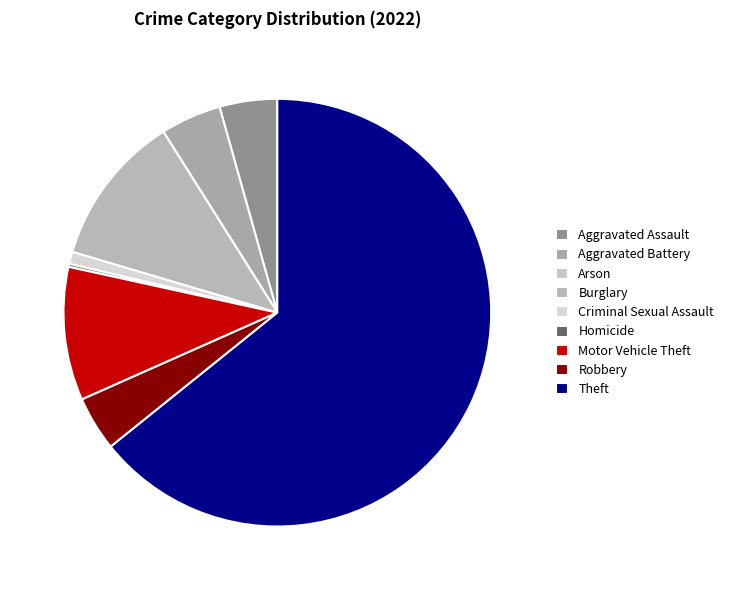

What is the change in value from Aggravated Battery to Burglary?

+30